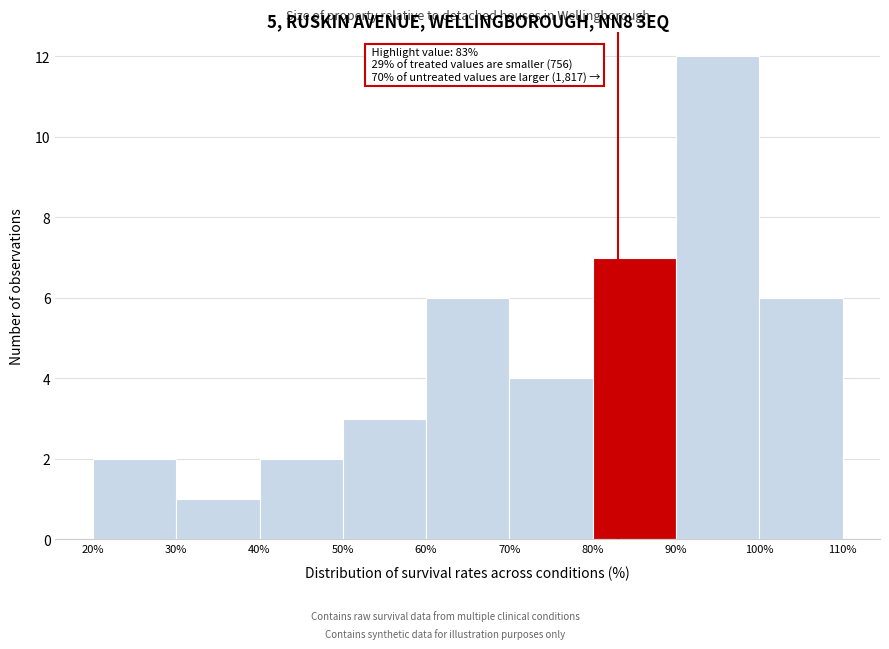

Over which range of the x-axis is the bar tallest?

90% to 100%